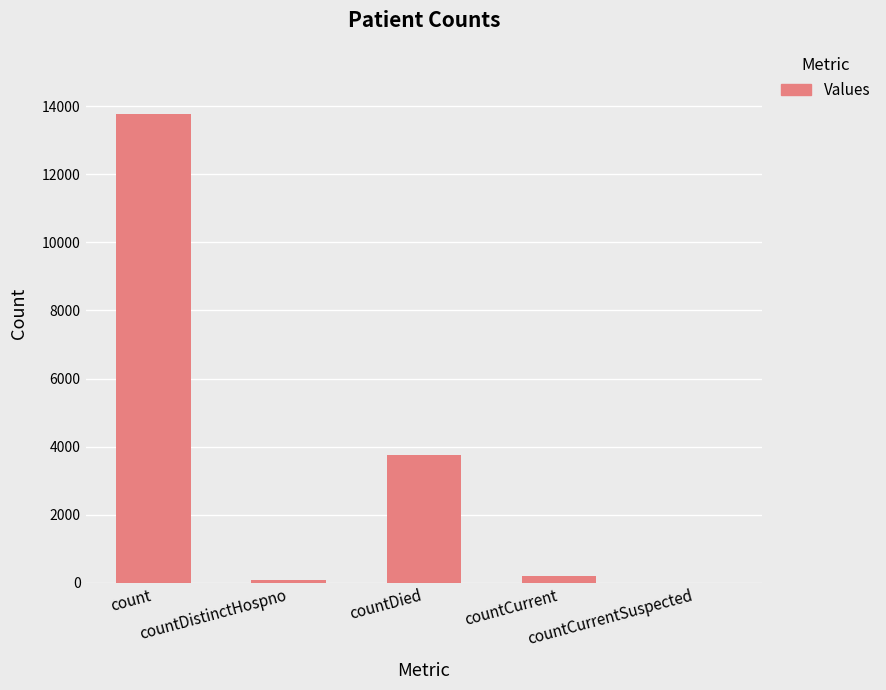

Where is the data nearest to the value 6884?

countDied